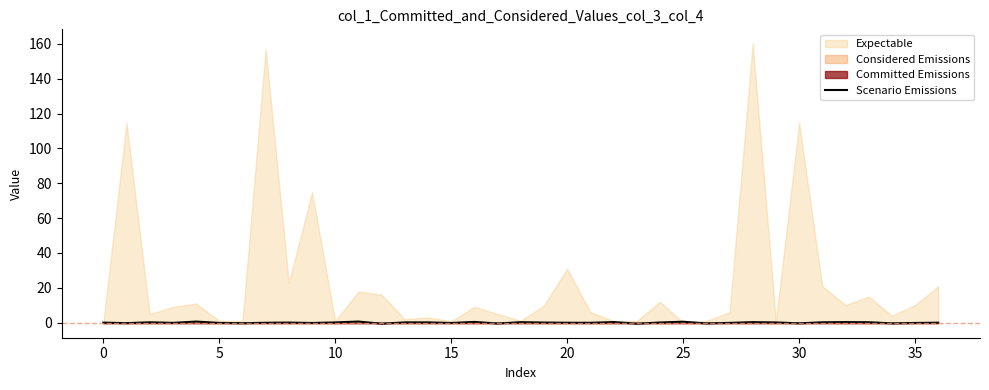

True or false: the data shows 0.0 at 13.

False